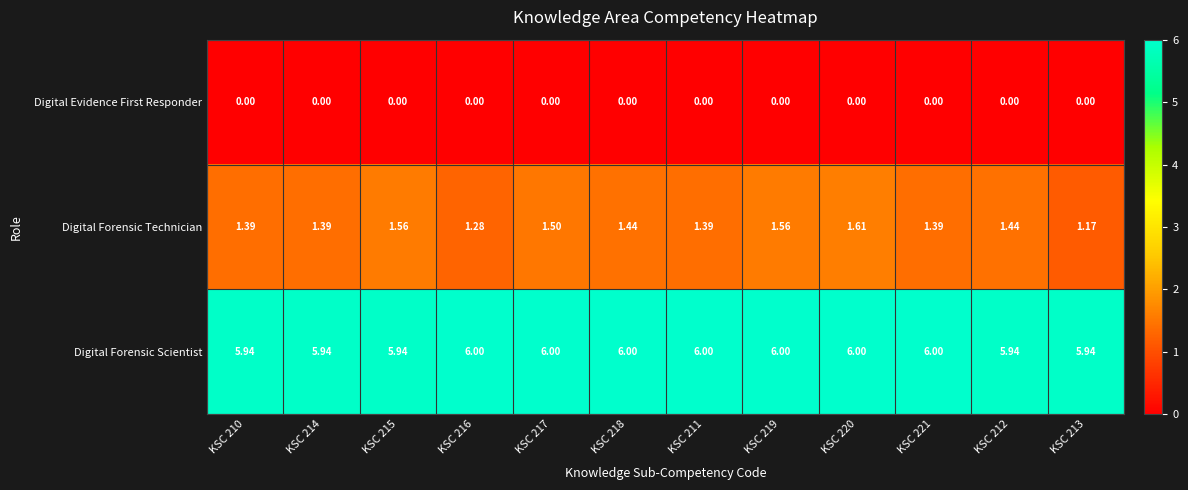

At KSC 211, list the series in order from smallest to largest.

Digital Evidence First Responder, Digital Forensic Technician, Digital Forensic Scientist